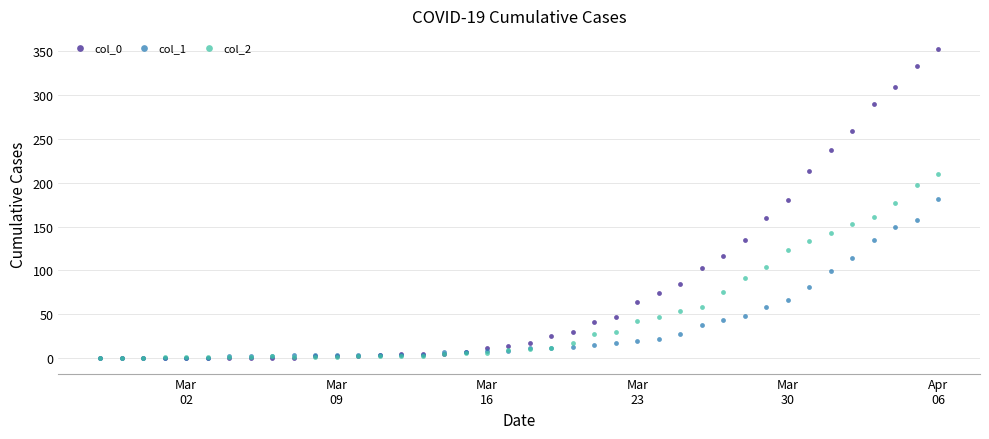

What are all the series names shown in the legend?

col_0, col_1, col_2